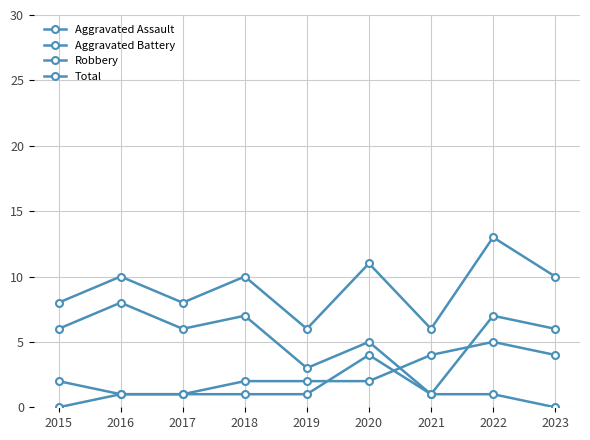

At which category is the sum across all series the highest?

2022